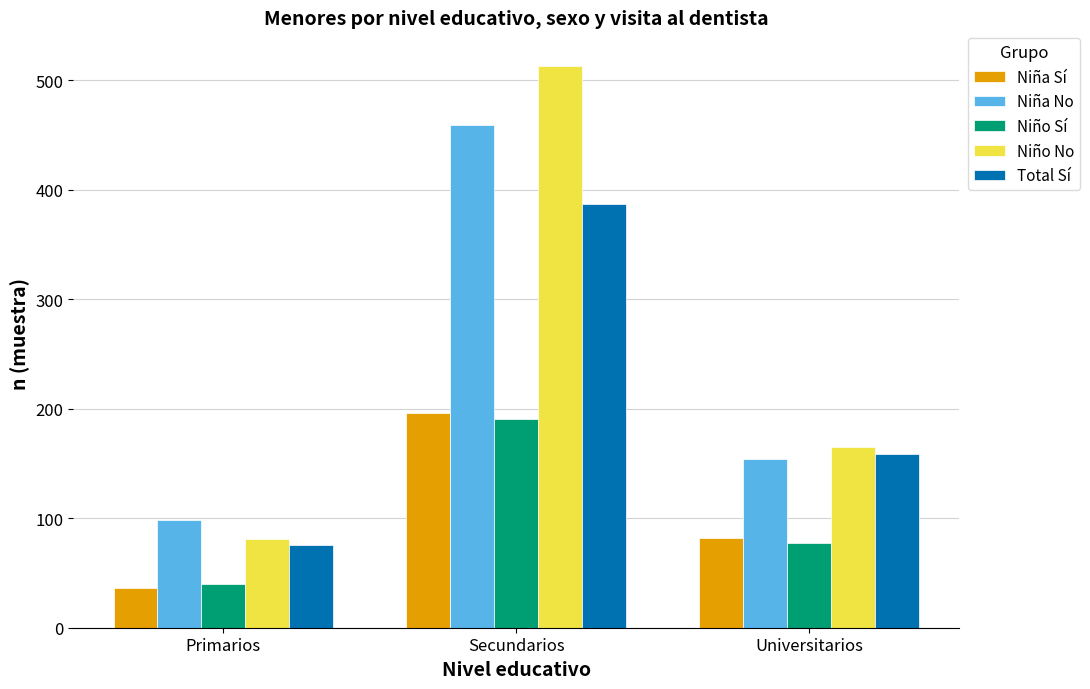

What is the label of the 1st bar from the right?

Universitarios